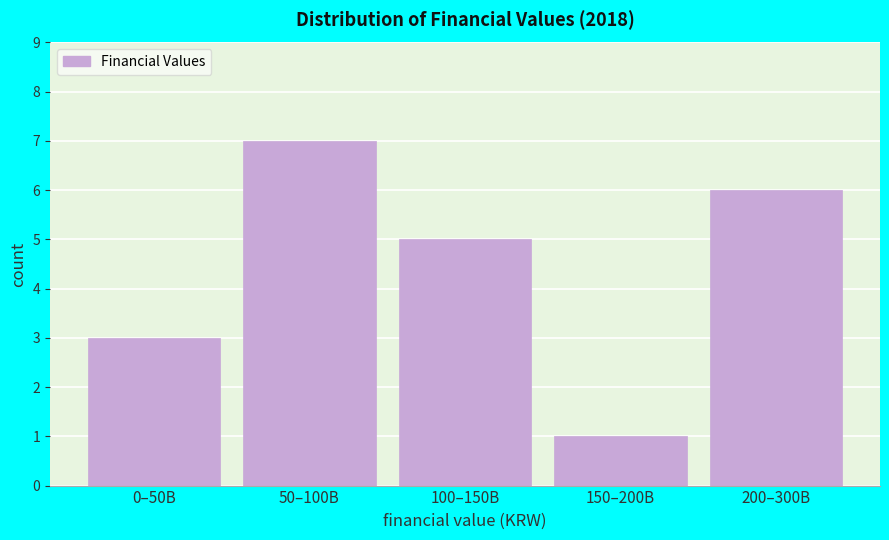

Reading left to right, transcribe all the data shown in this chart.

3	7	5	1	6